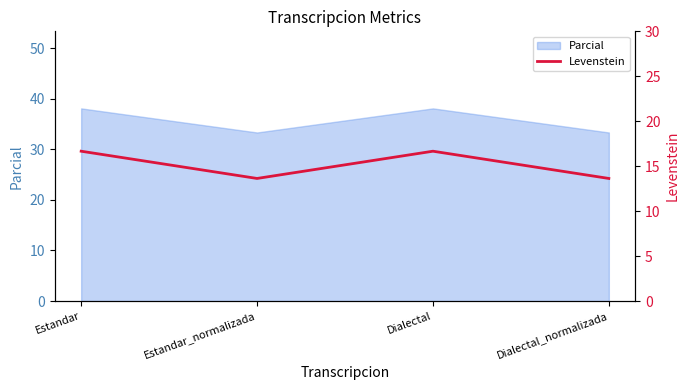

Where is the first local maximum?

Dialectal